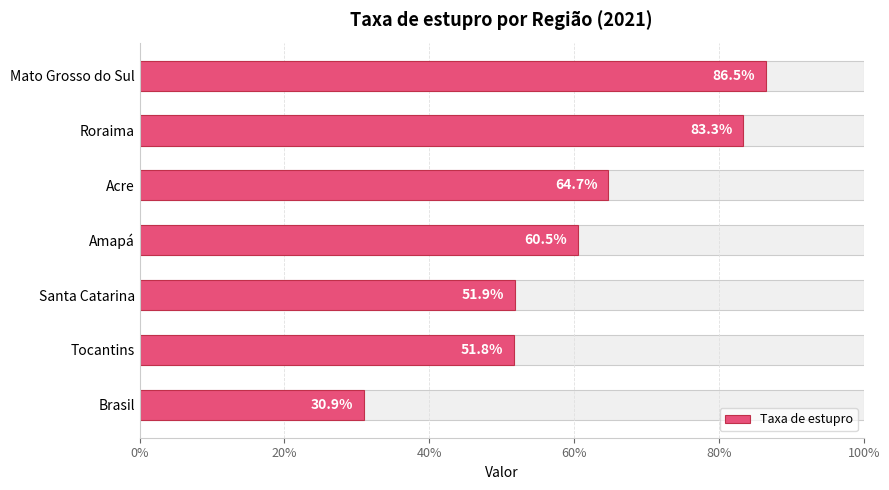

What is the ratio of the value at Acre to the value at Brasil?

2.1